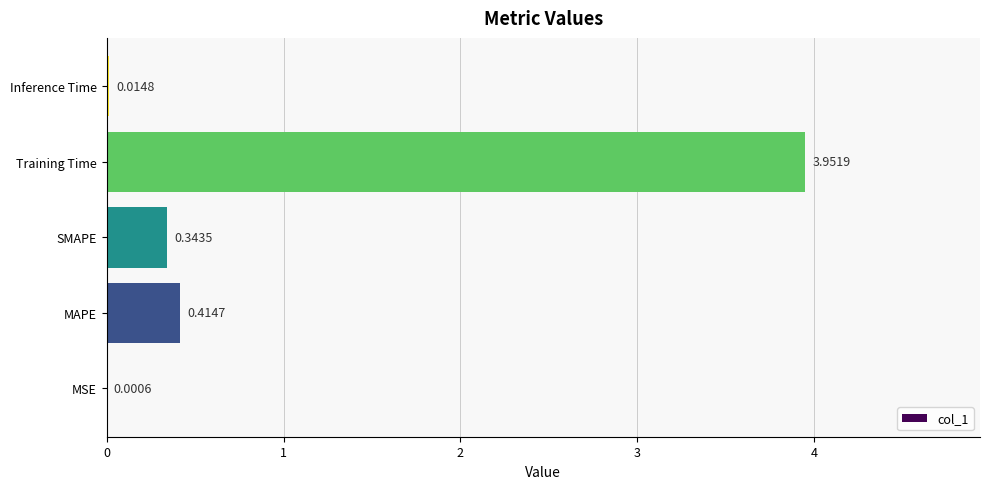

Which has a higher value, SMAPE or MAPE?

MAPE